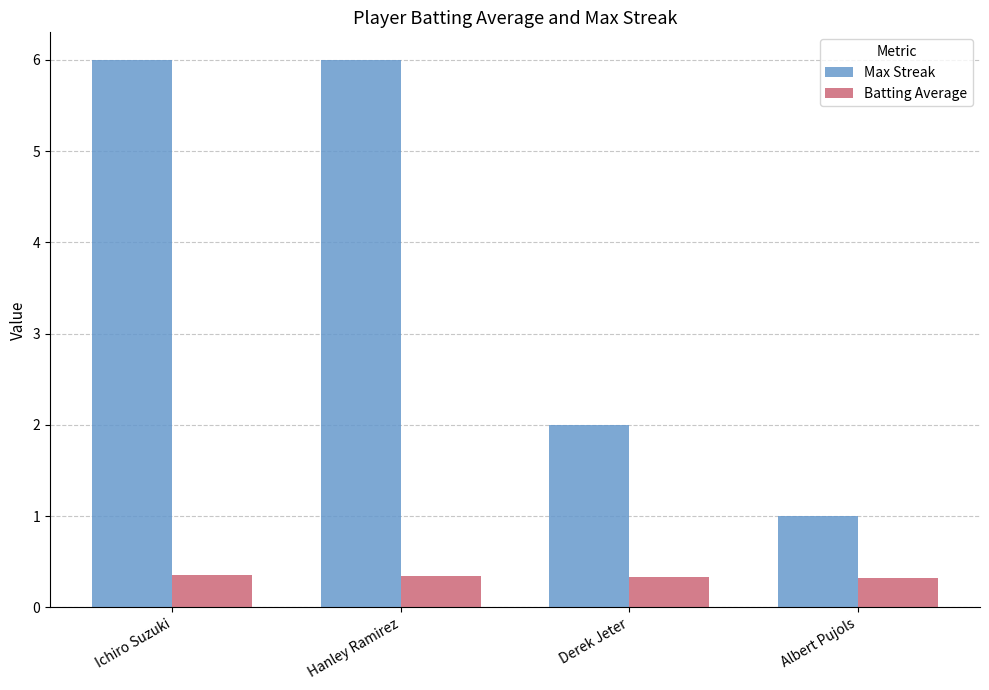

Is the value of Batting Average at Albert Pujols greater than the value of Max Streak at Ichiro Suzuki?

No